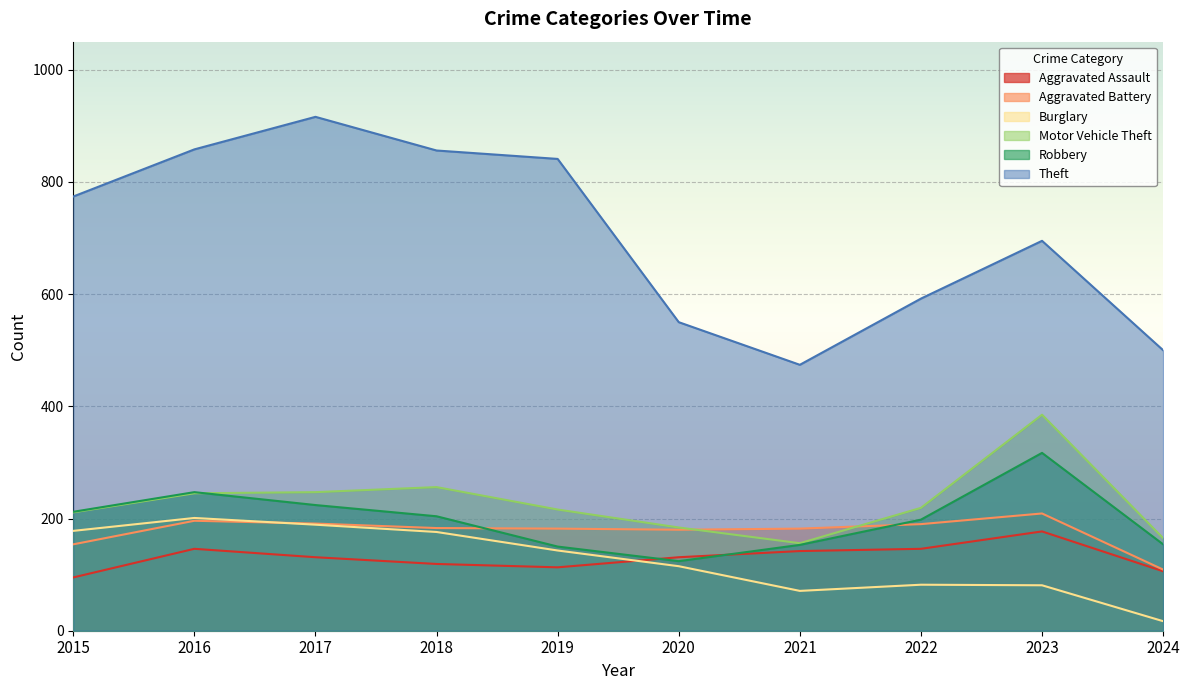

Where is the first local minimum for Aggravated Assault?

2019